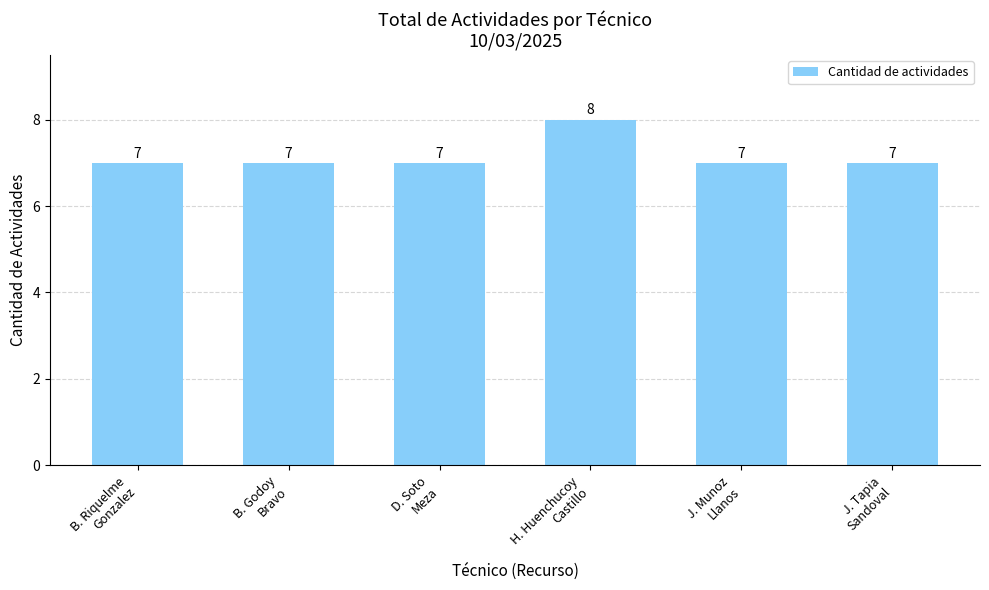

What is the sum of all values?

43